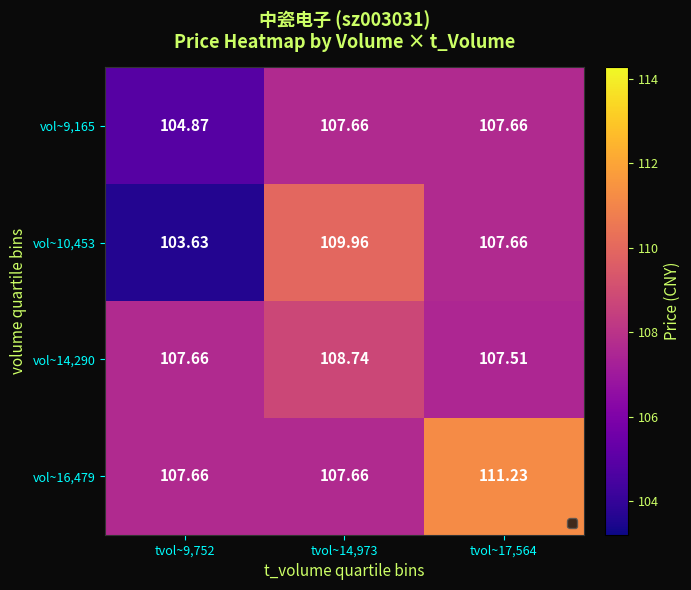

At how many categories does at least one series exceed 110?

1